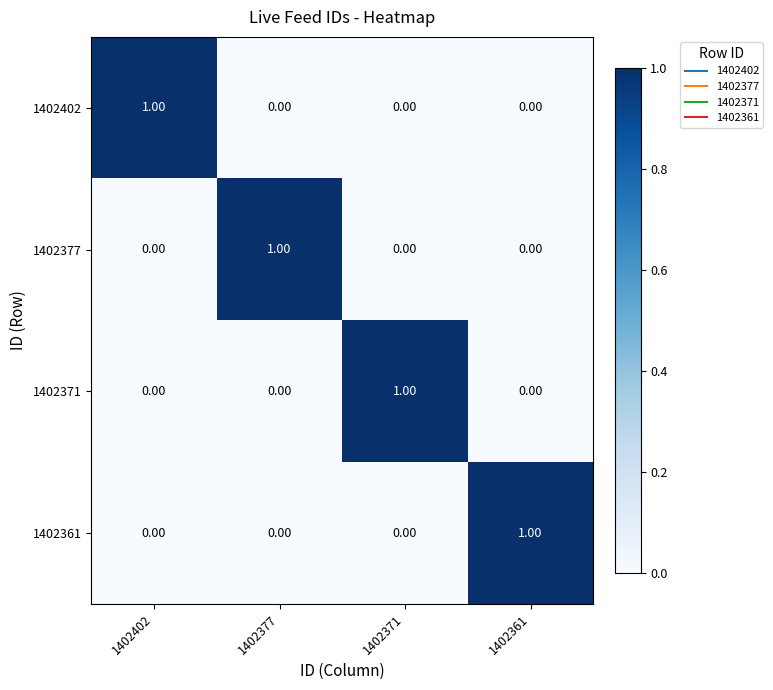

Is the value of 1402361 at 1402371 greater than the value of 1402402 at 1402402?

No